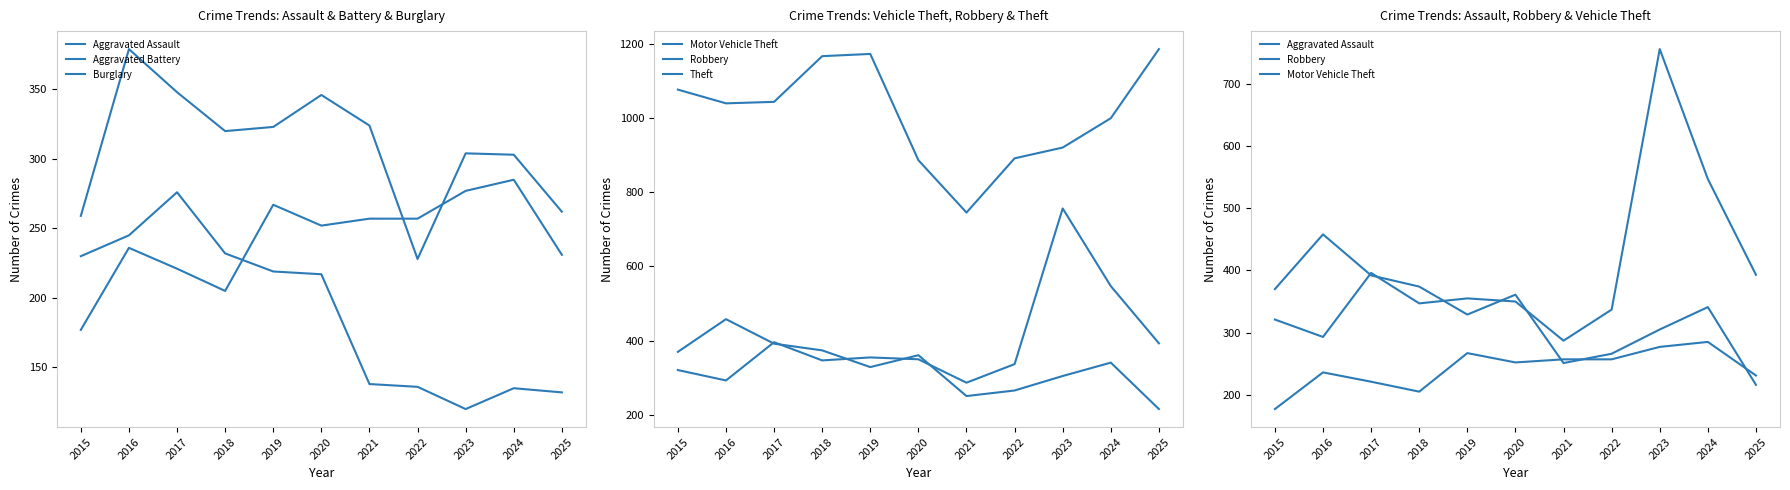

True or false: Burglary and Aggravated Assault cross at least once.

True